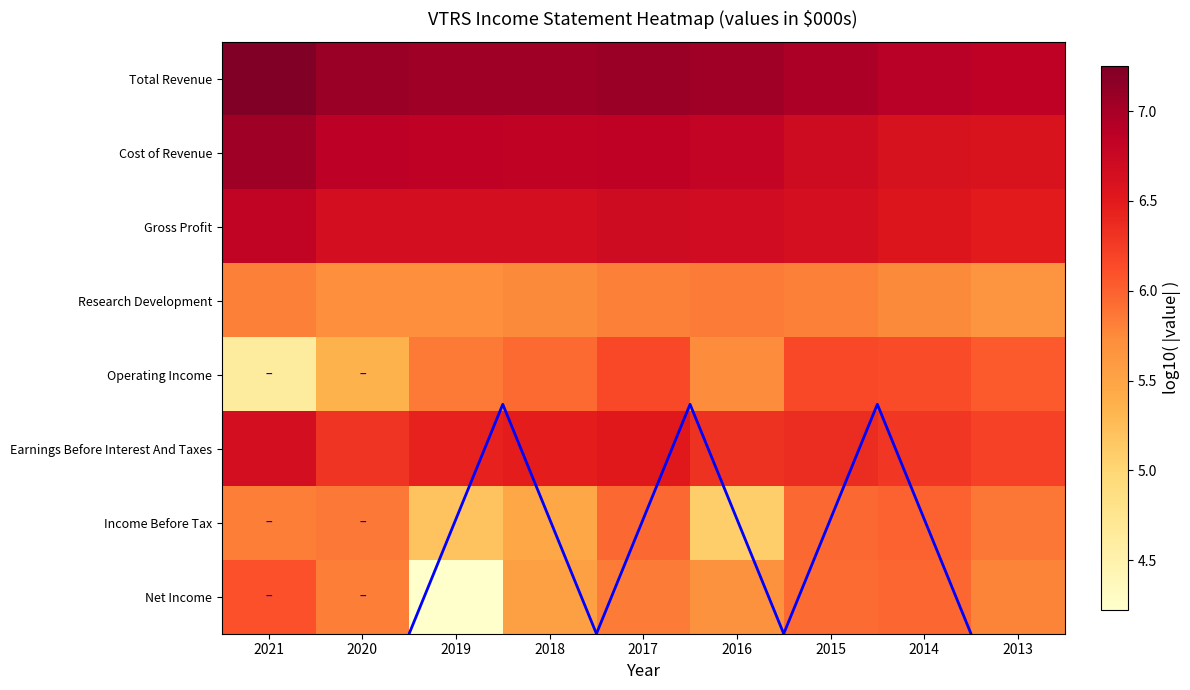

Rank the series by their maximum value, from lowest to highest.

Research Development, Income Before Tax, Net Income, Operating Income, Earnings Before Interest And Taxes, Gross Profit, Cost of Revenue, Total Revenue